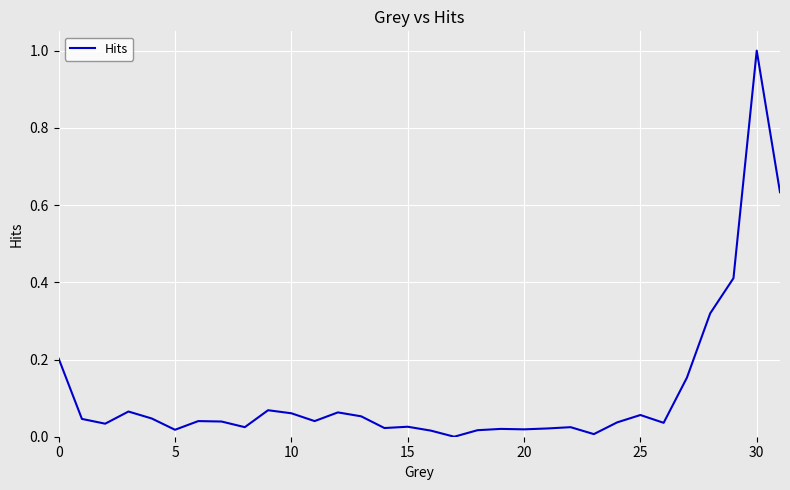

What is the difference between the maximum and minimum values?

1.0